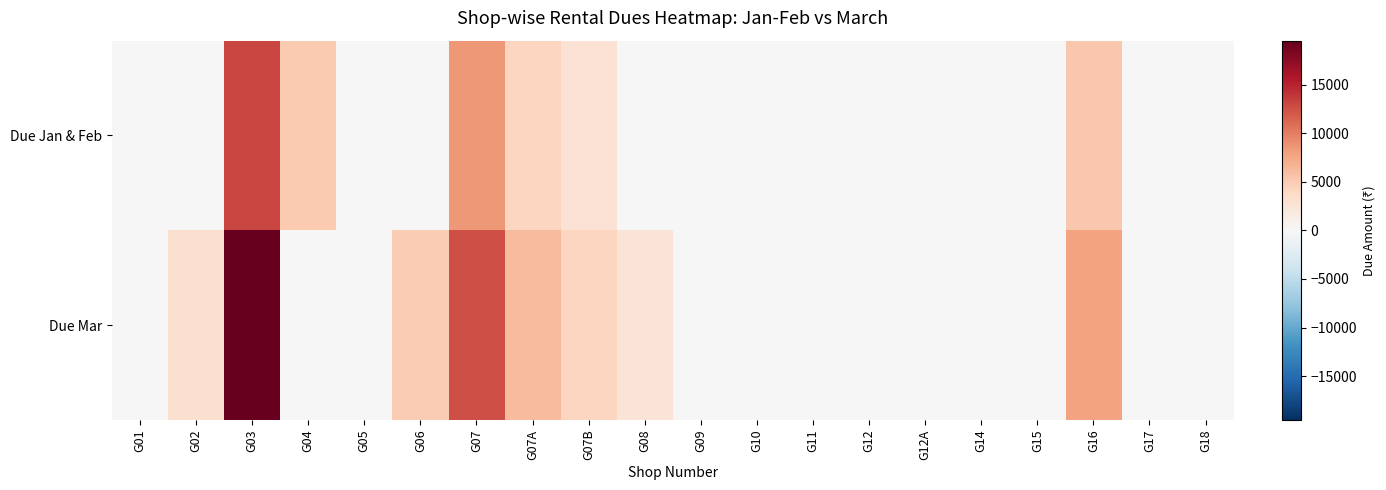

At which category does the chart reach its minimum across all series?

G01